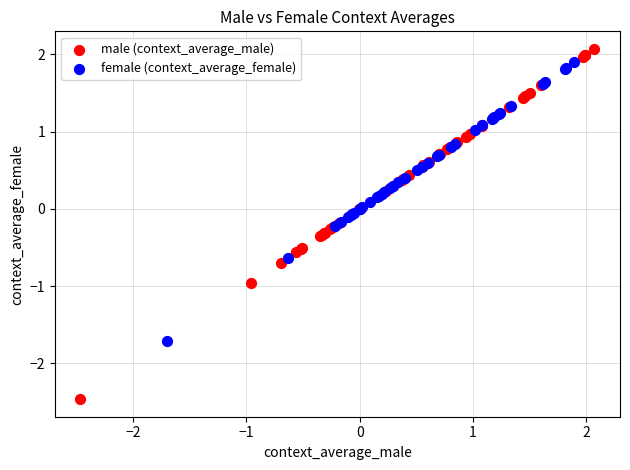

Which series contains the lowest Y value?

male (context_average_male)